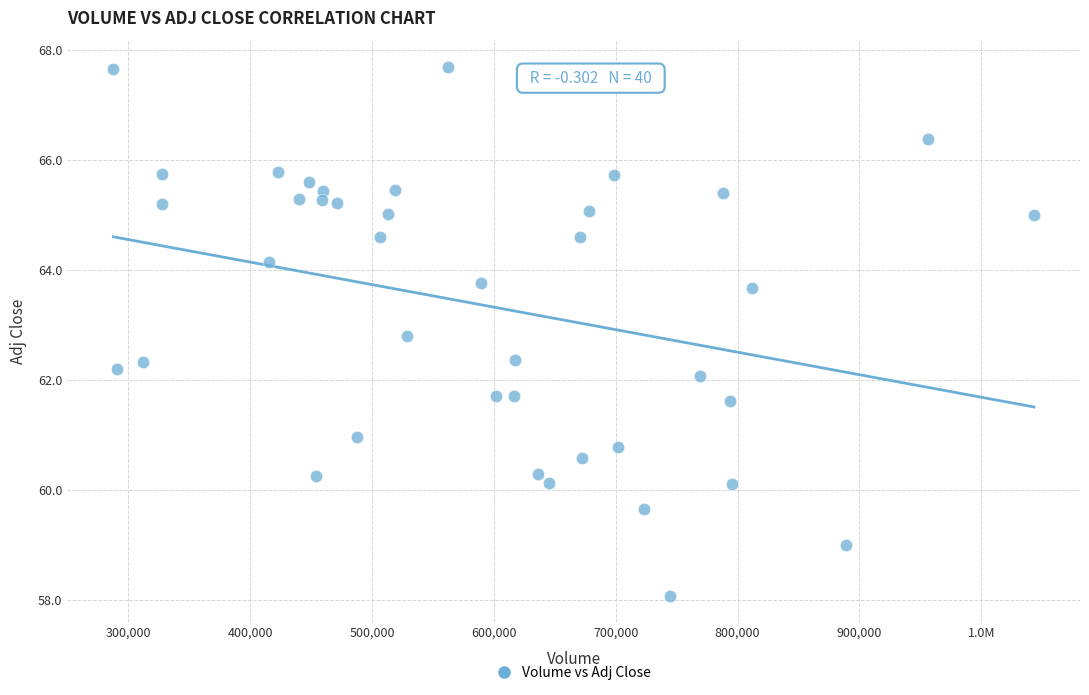

What is the range of X values (max minus min)?

755400.0